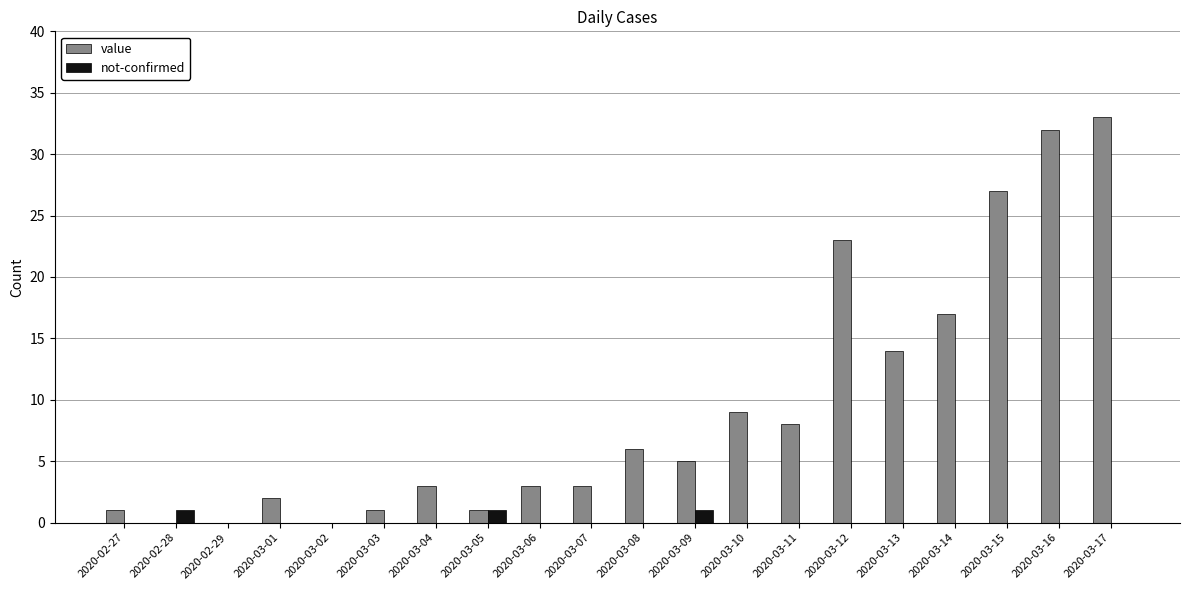

Which series has the largest total across all categories?

value